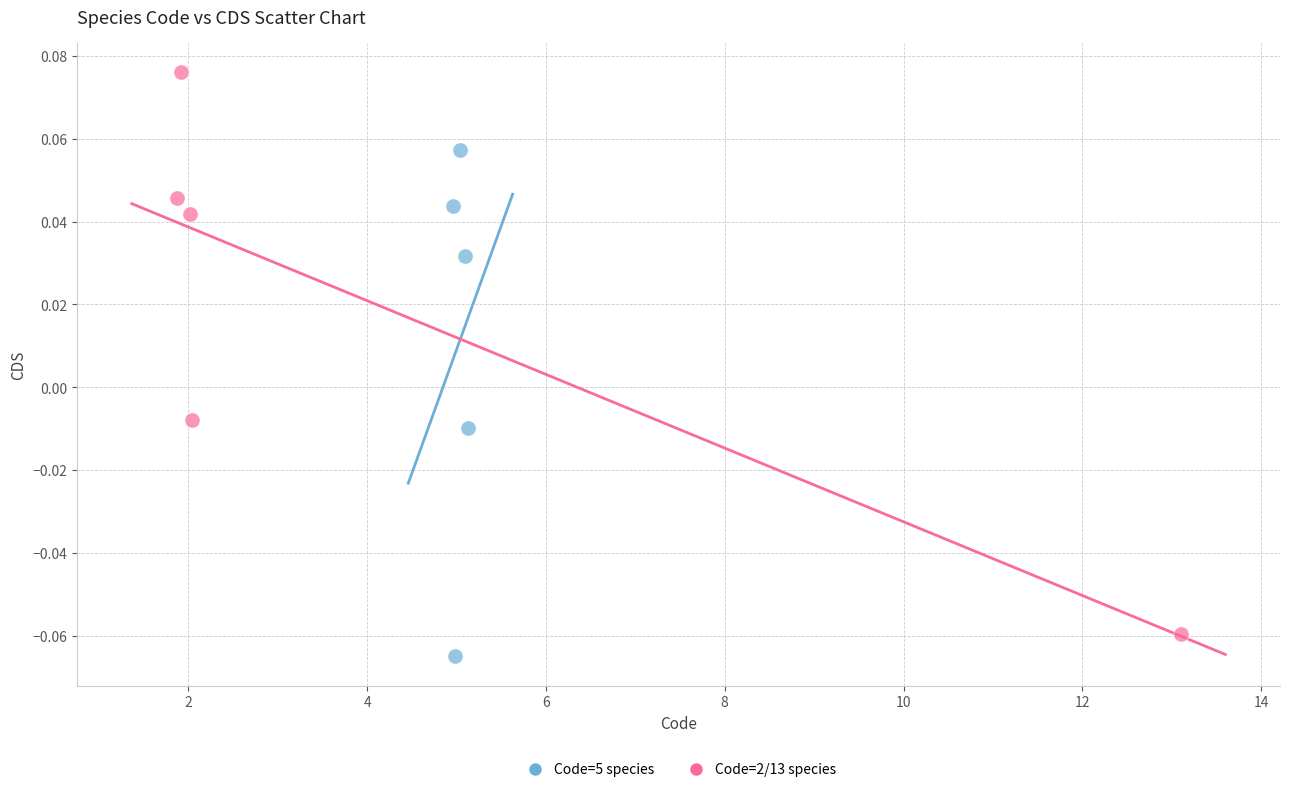

Which series has the widest spread of Y values?

Code=2/13 species